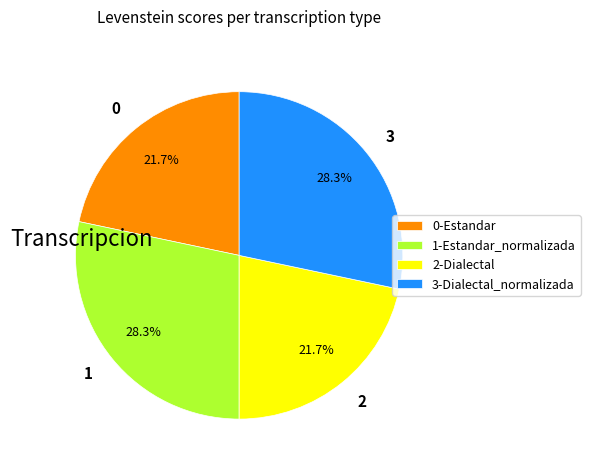

Which has a higher value, 0-Estandar or 1-Estandar_normalizada?

1-Estandar_normalizada